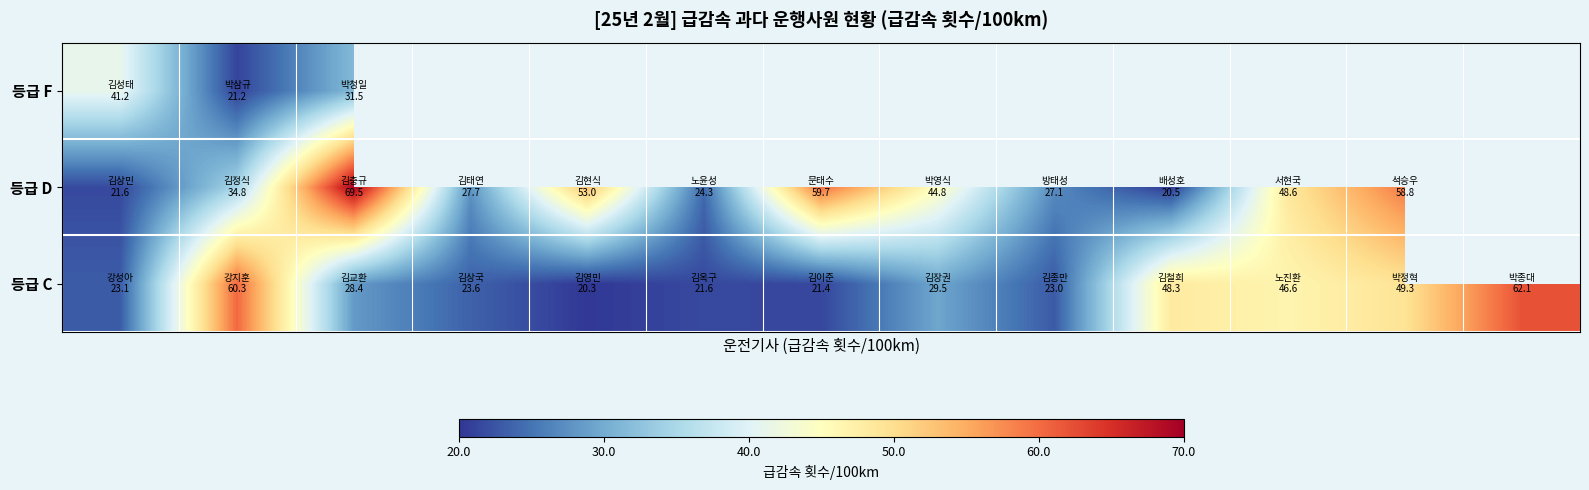

How many data points in 등급 C are above 28?

7